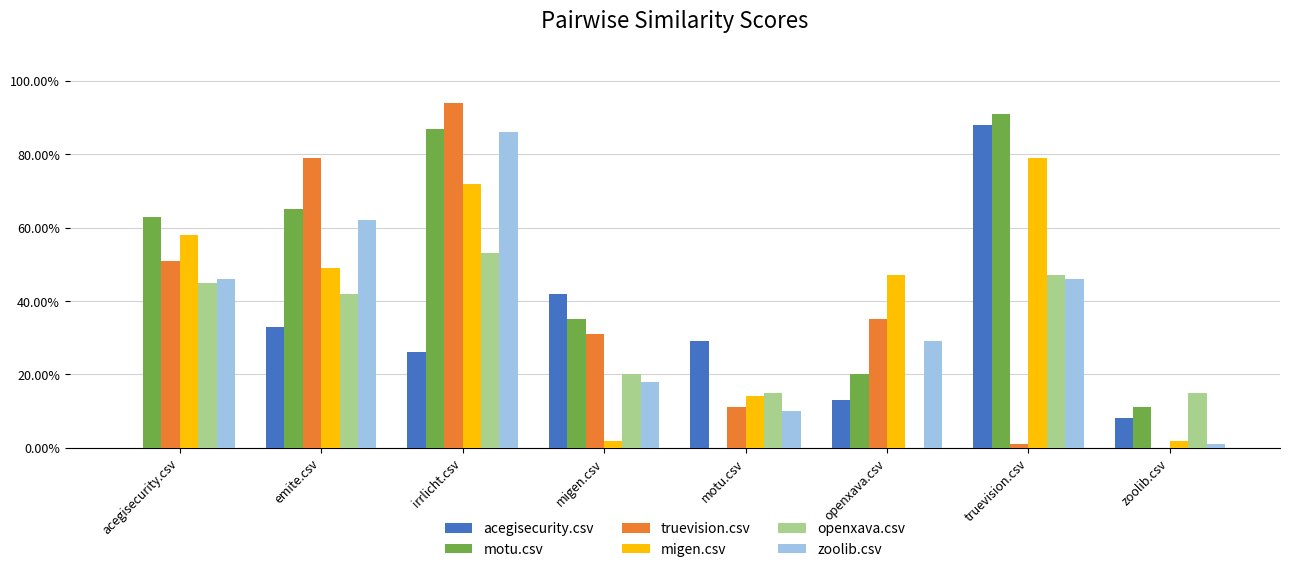

Which series has the largest total across all categories?

motu.csv